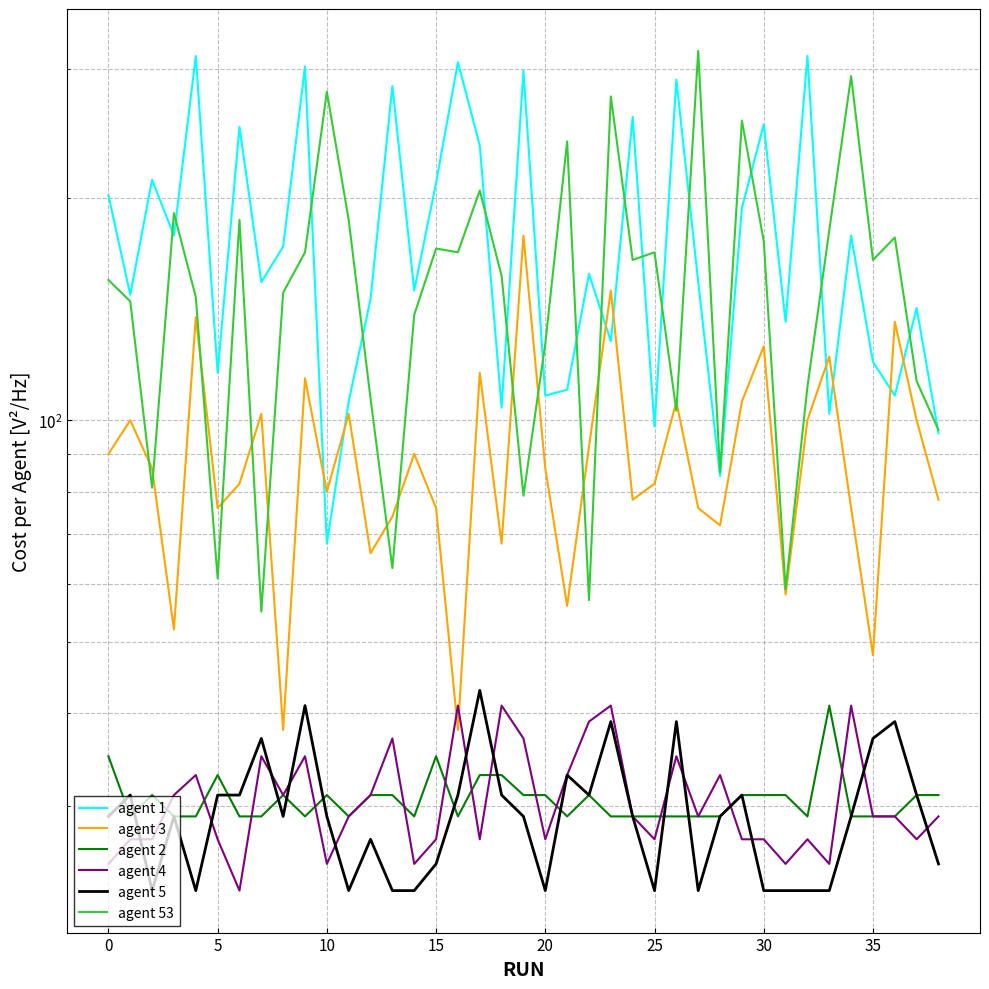

Read the agent 53 value at 35.

165